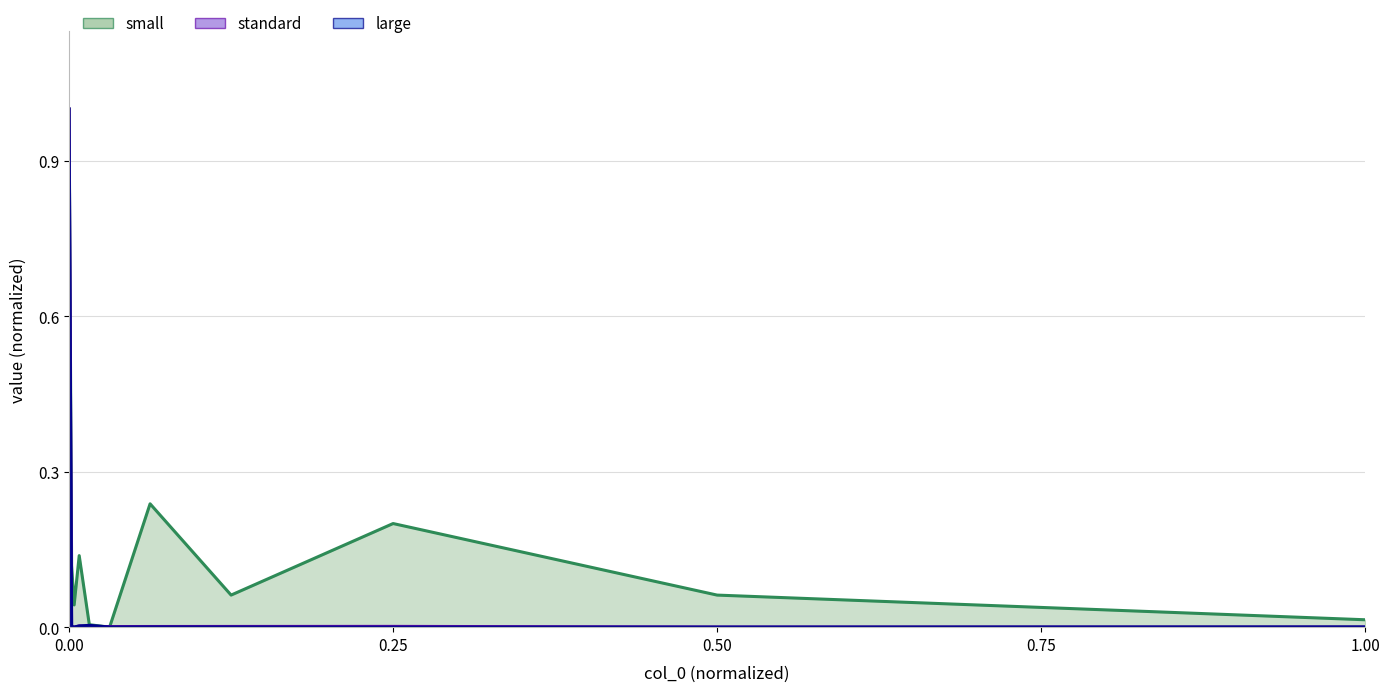

In small, how many points are lower than both neighbors (excluding endpoints)?

3